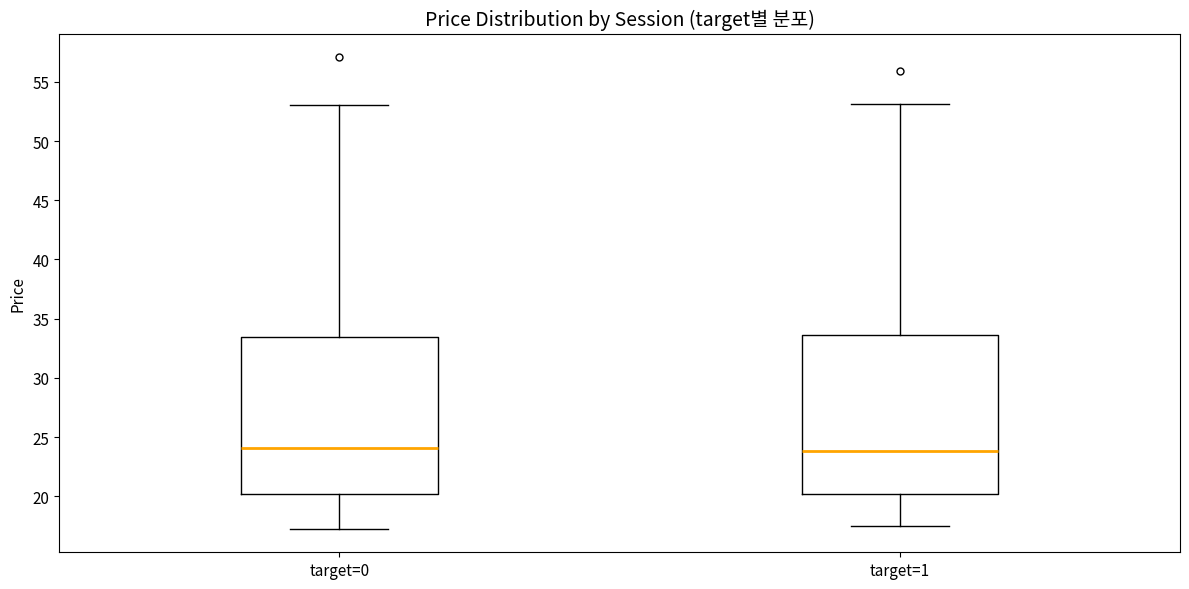

Where does the median line of the box for target=1 sit on the y-axis? The values are not printed on the chart, so give them approximately, as read against the axis.

24.0